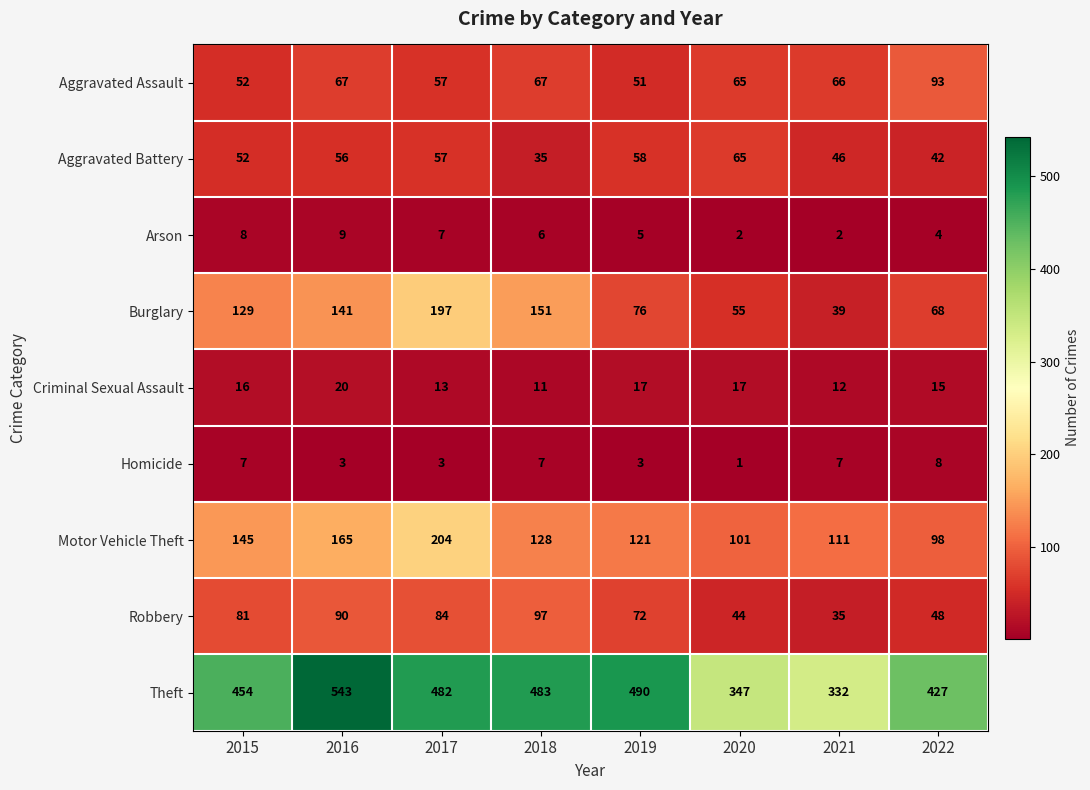

List the series in order of their peak value, highest first.

Theft, Motor Vehicle Theft, Burglary, Robbery, Aggravated Assault, Aggravated Battery, Criminal Sexual Assault, Arson, Homicide